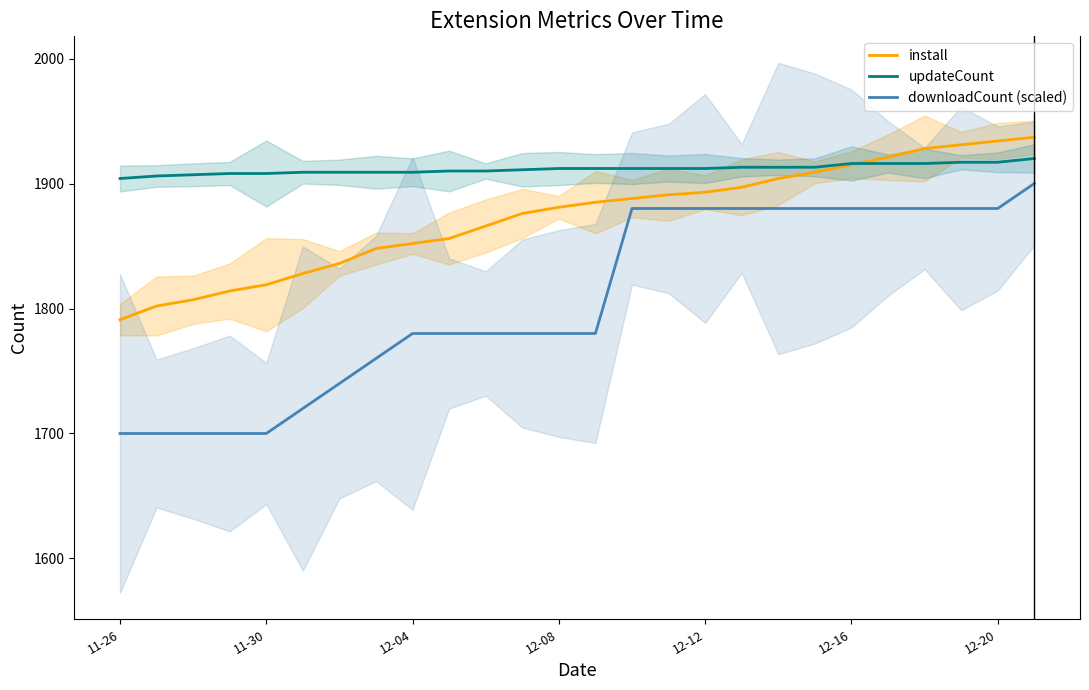

True or false: updateCount and downloadCount (scaled) cross at least once.

False